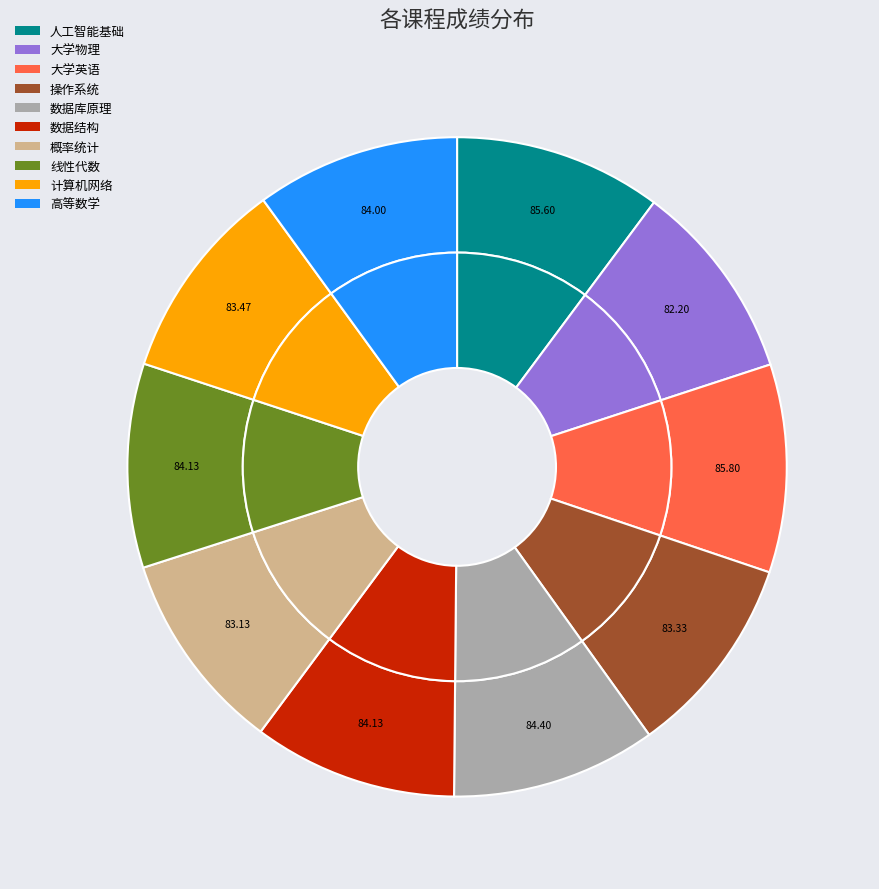

What percentage is NOT represented by 数据结构?

90.0%